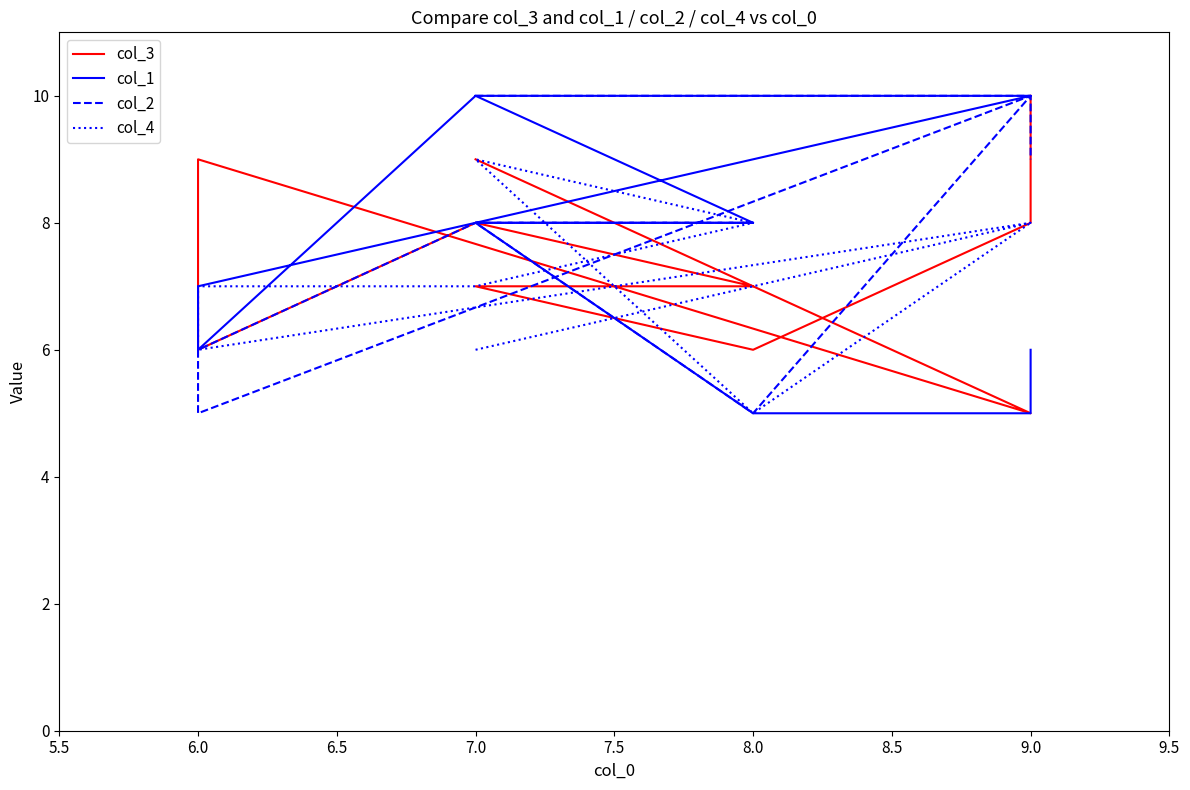

Which series has the widest spread of values?

col_3